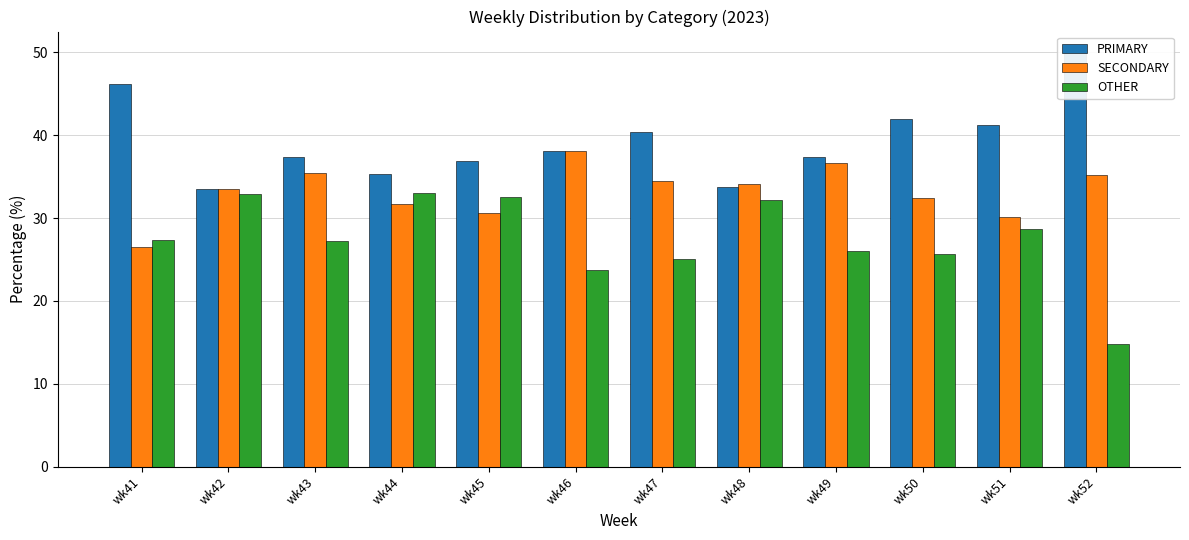

At which label does OTHER reach its minimum?

wk52